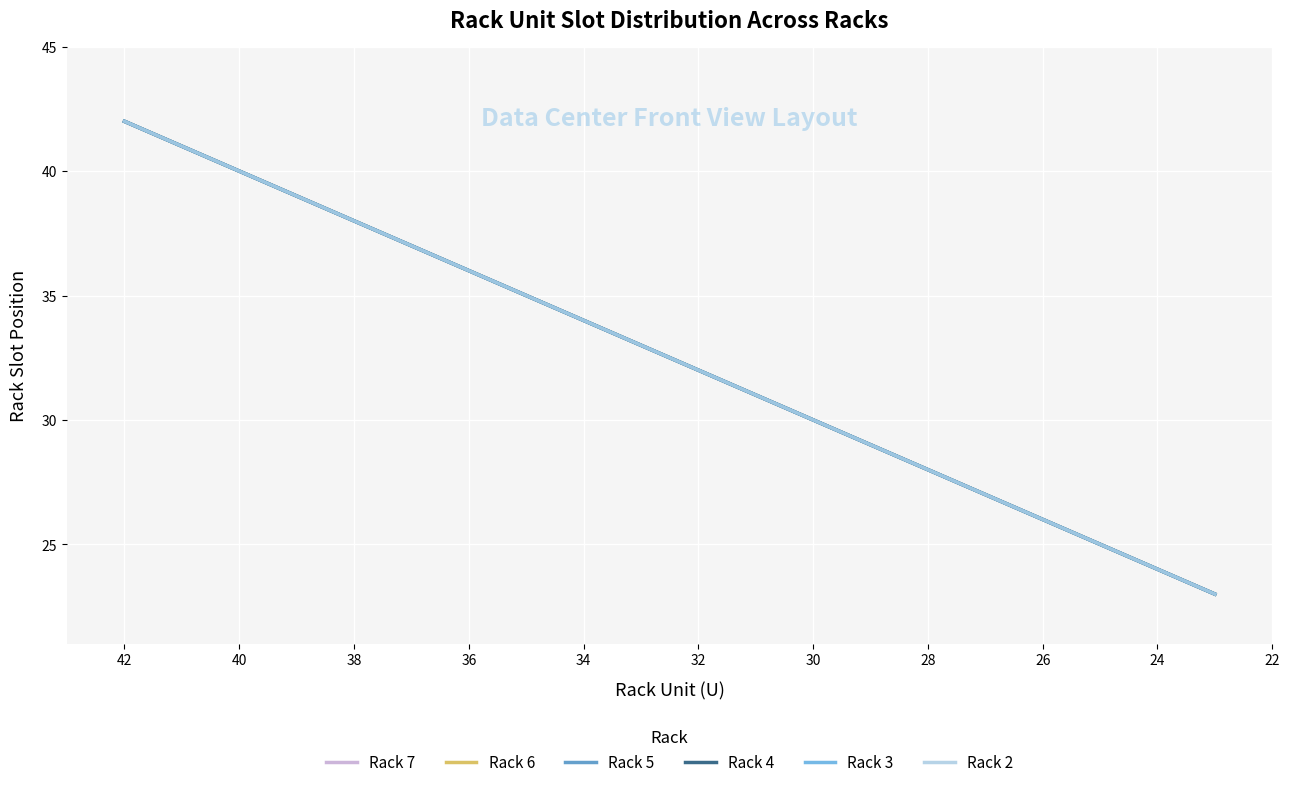

True or false: Rack 3 and Rack 5 cross at least once.

False